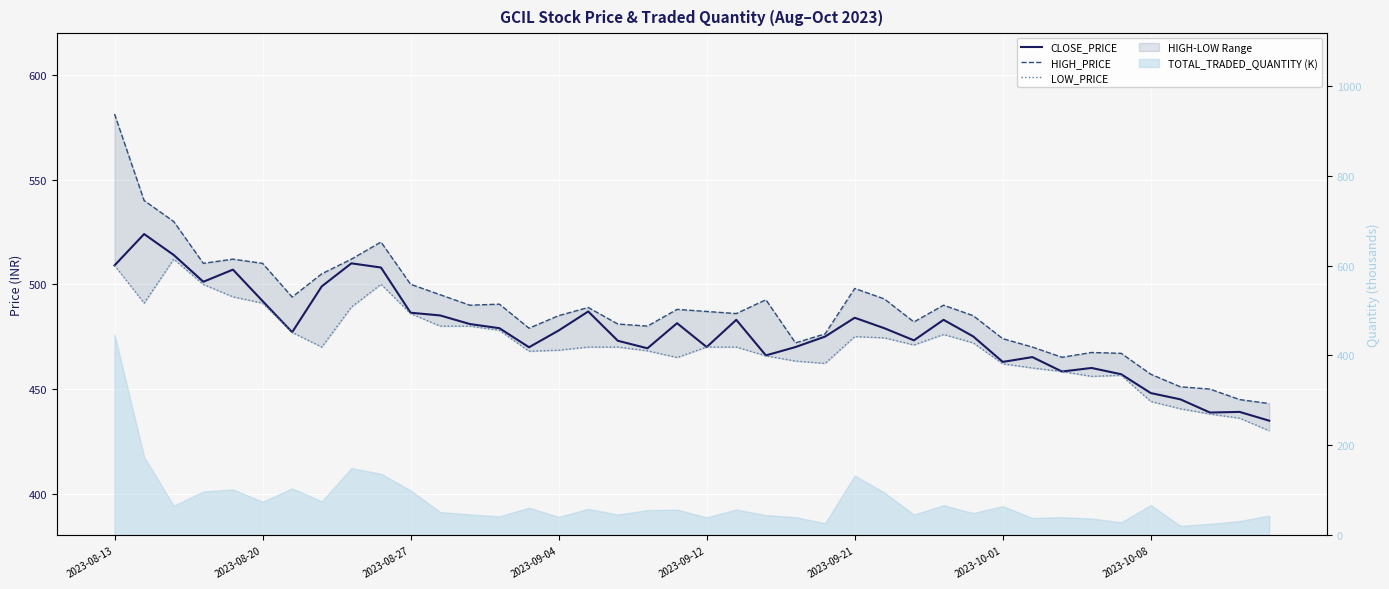

At which label does LOW_PRICE first exceed 470?

2023-08-13